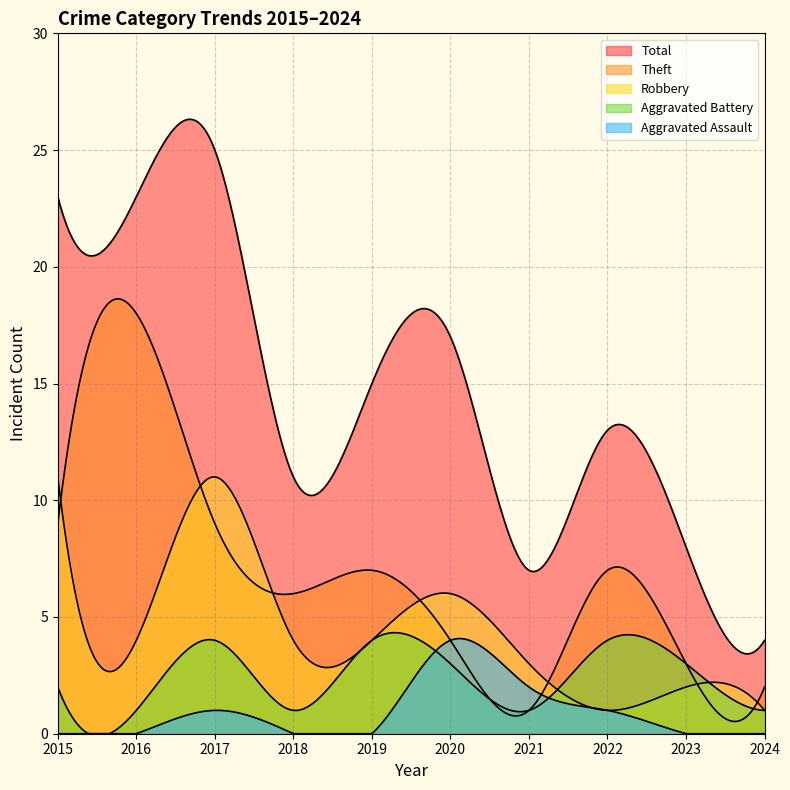

How many interior local valleys does the Theft series have?

2